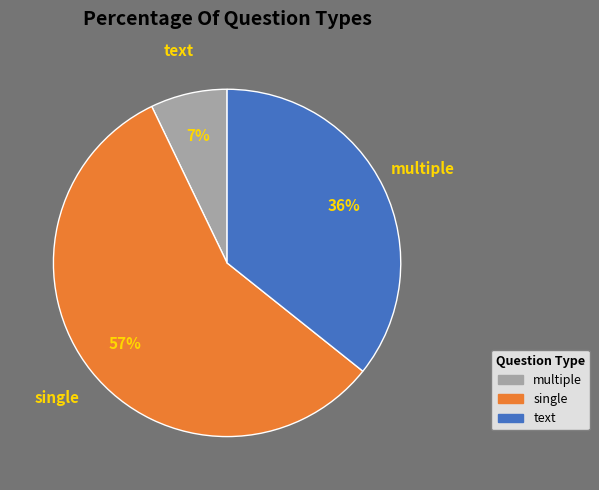

To the nearest percent, what is the average slice percentage?

33%